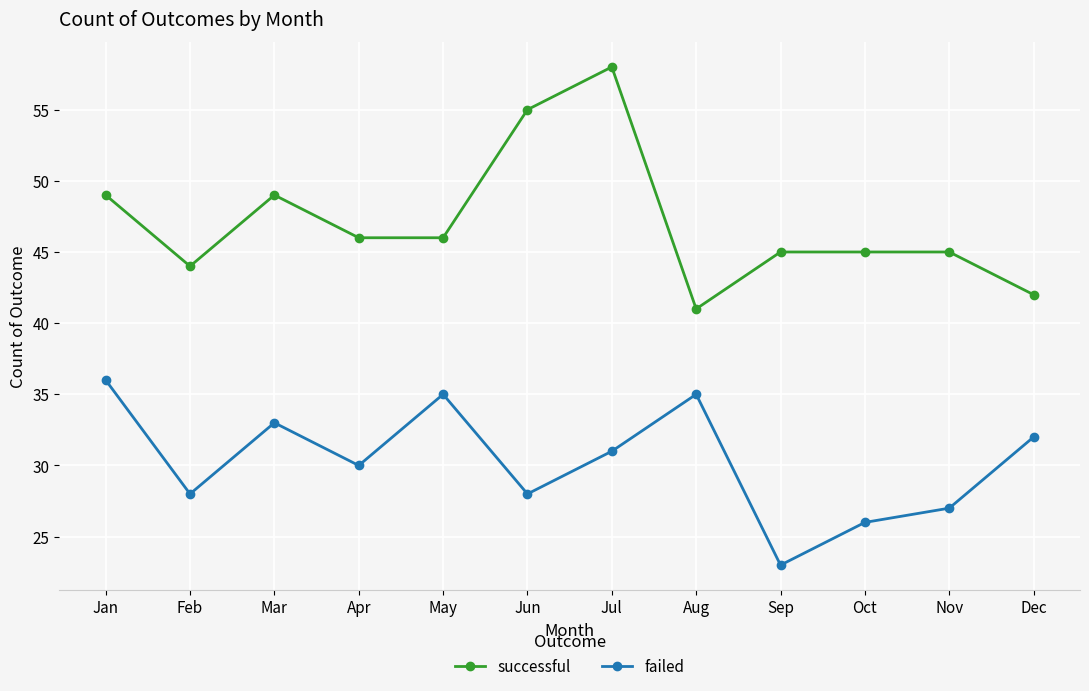

What is the difference between the maximum and minimum values in the successful series?

17